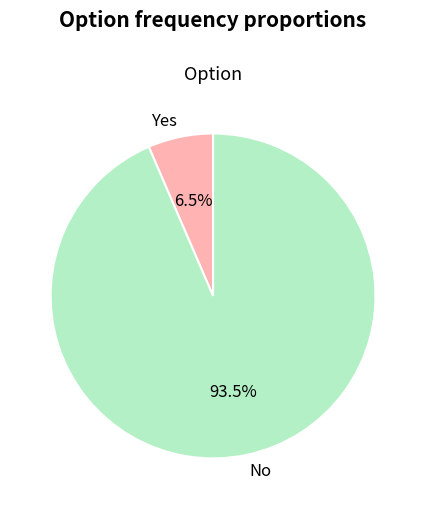

True or false: No accounts for 99% of the total.

False